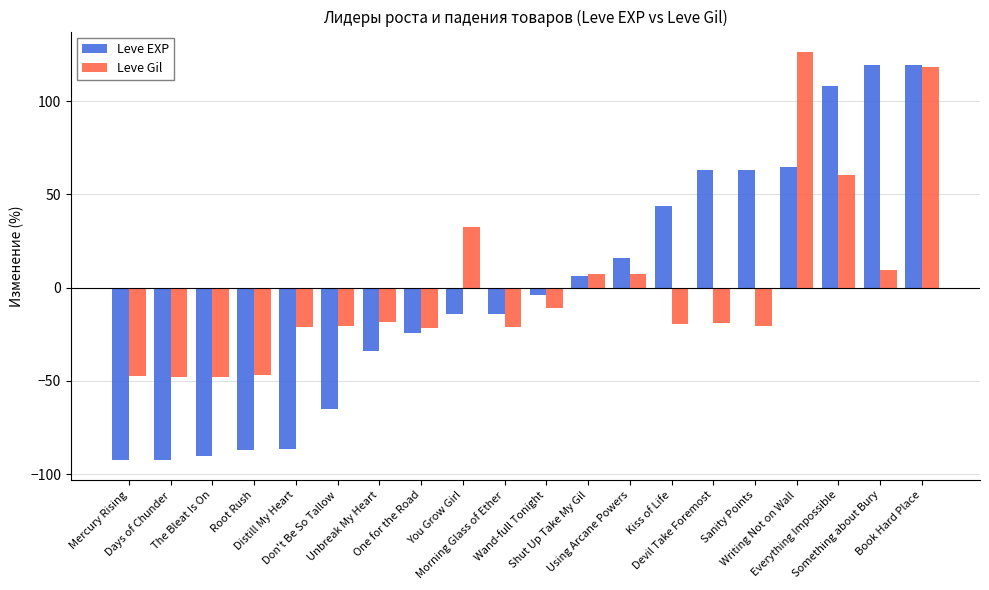

At how many categories does at least one series exceed 0?

10